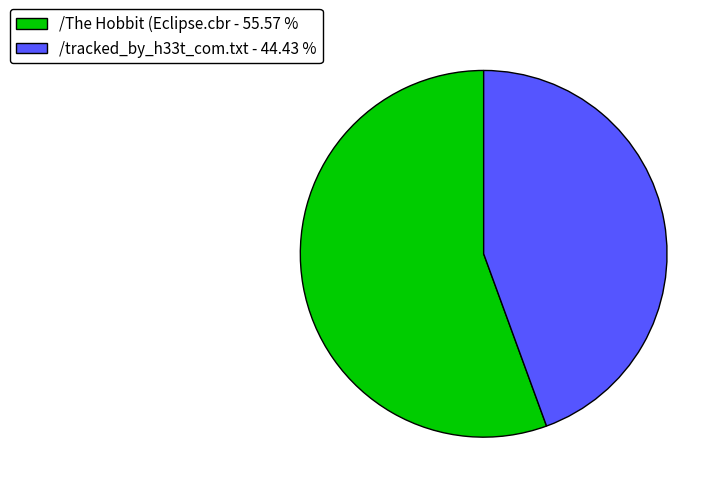

Which category accounts for the majority?

/The Hobbit (Eclipse.cbr